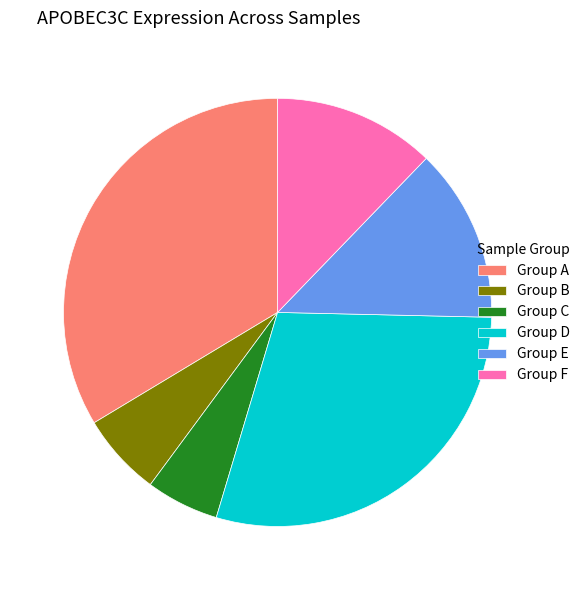

Which slice is the largest?

Group A